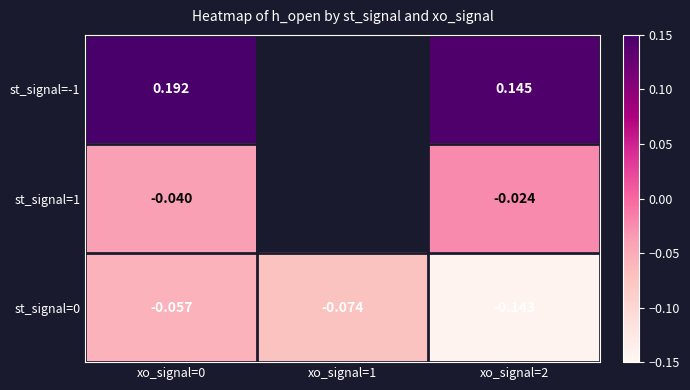

What is the difference between the maximum and minimum values in the st_signal=0 series?

0.1